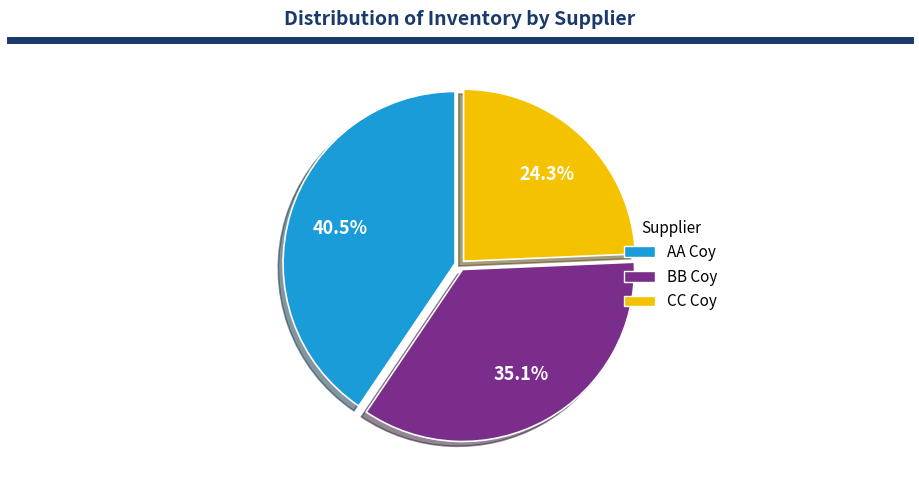

Between CC Coy and BB Coy, which is larger?

BB Coy